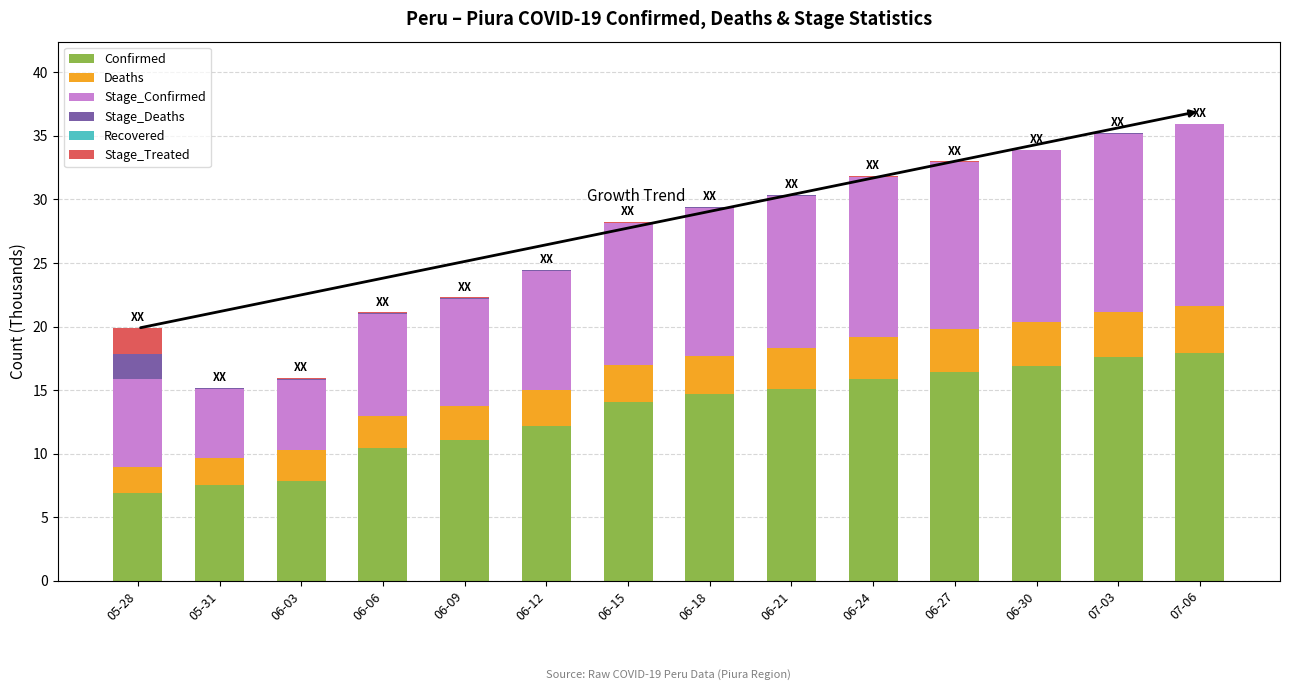

What is the highest value of the Confirmed series?

17.9